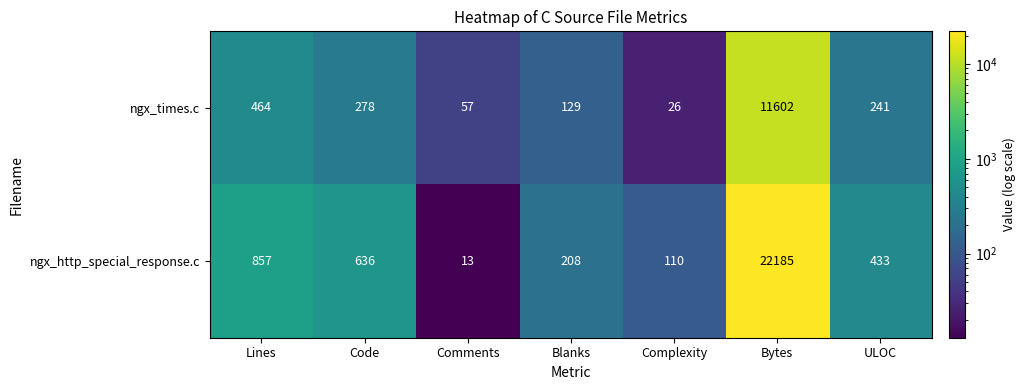

Which category has the highest value across all series?

Bytes